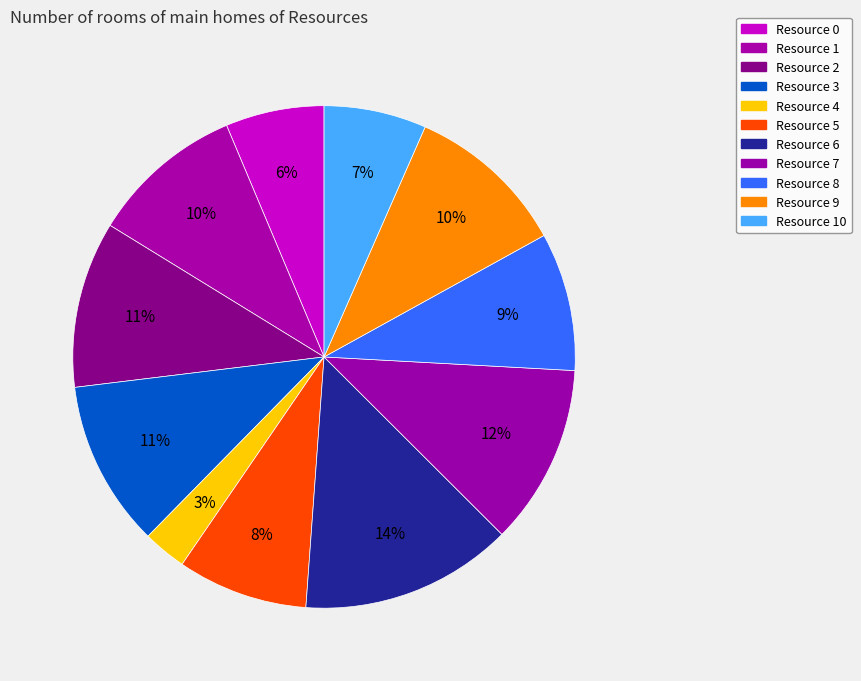

How many slices are in this pie chart?

11